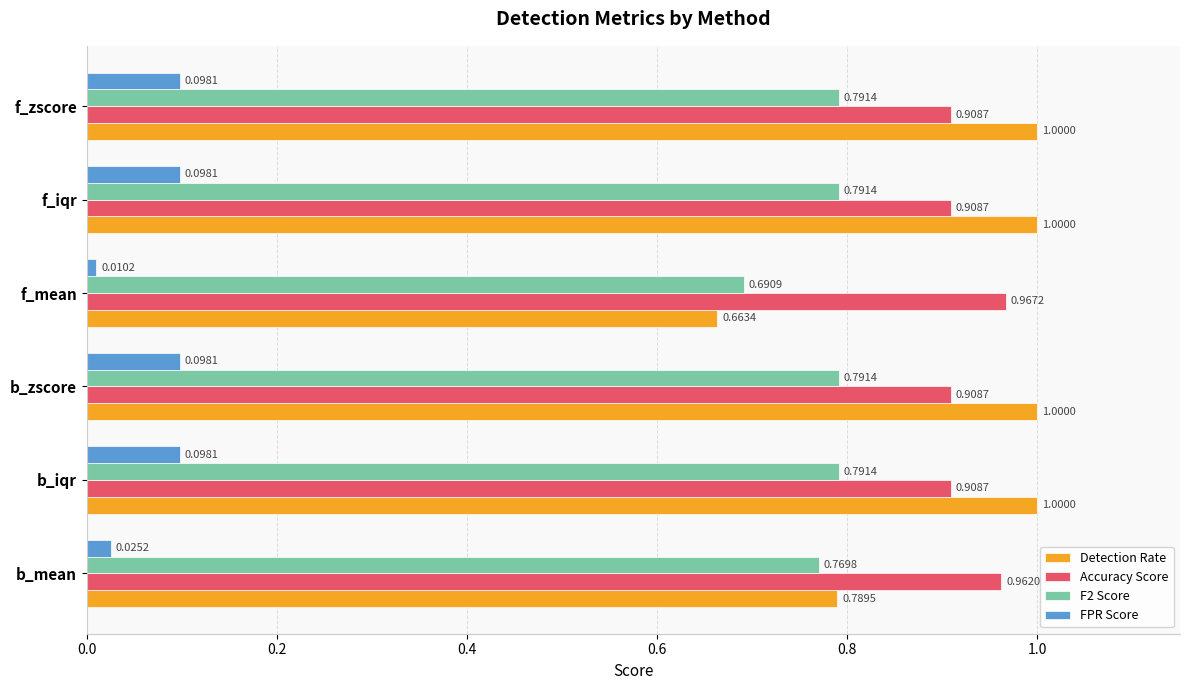

List the series in order of their peak value, lowest first.

FPR Score, F2 Score, Accuracy Score, Detection Rate